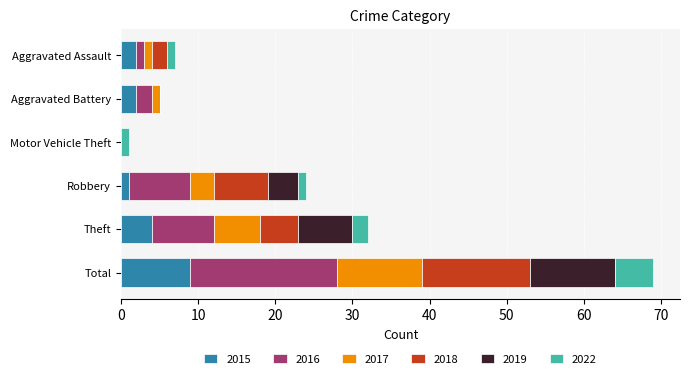

What is the total value across all series at Total?

69